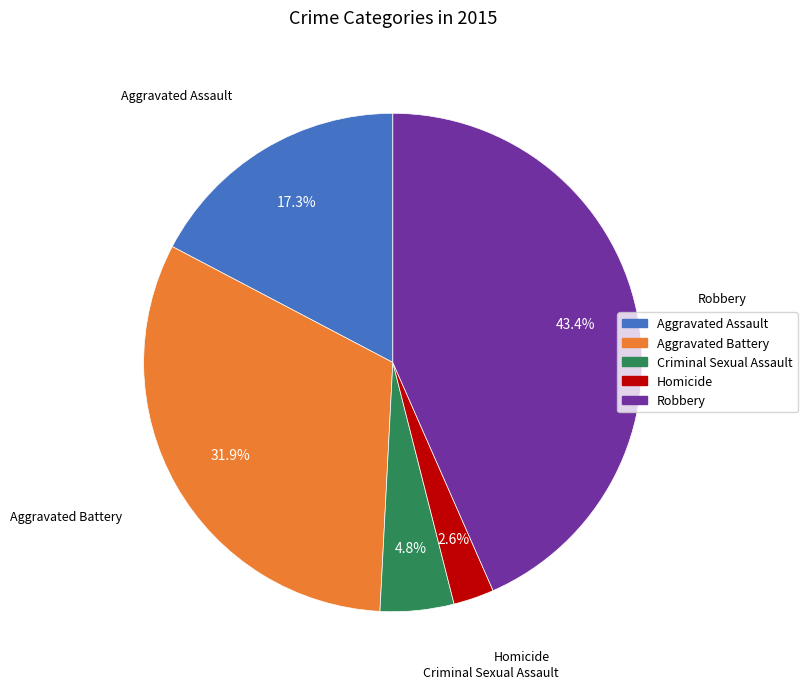

To the nearest percent, what is the combined percentage of Homicide and Aggravated Assault?

20%